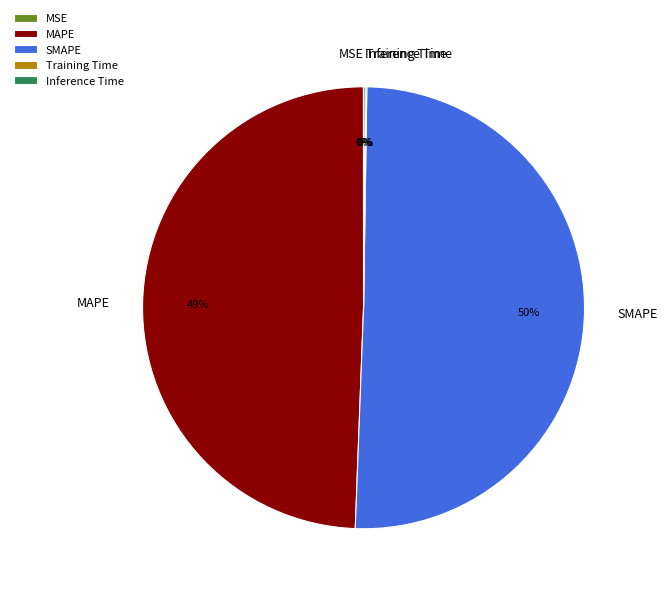

True or false: MAPE accounts for 49% of the total.

True